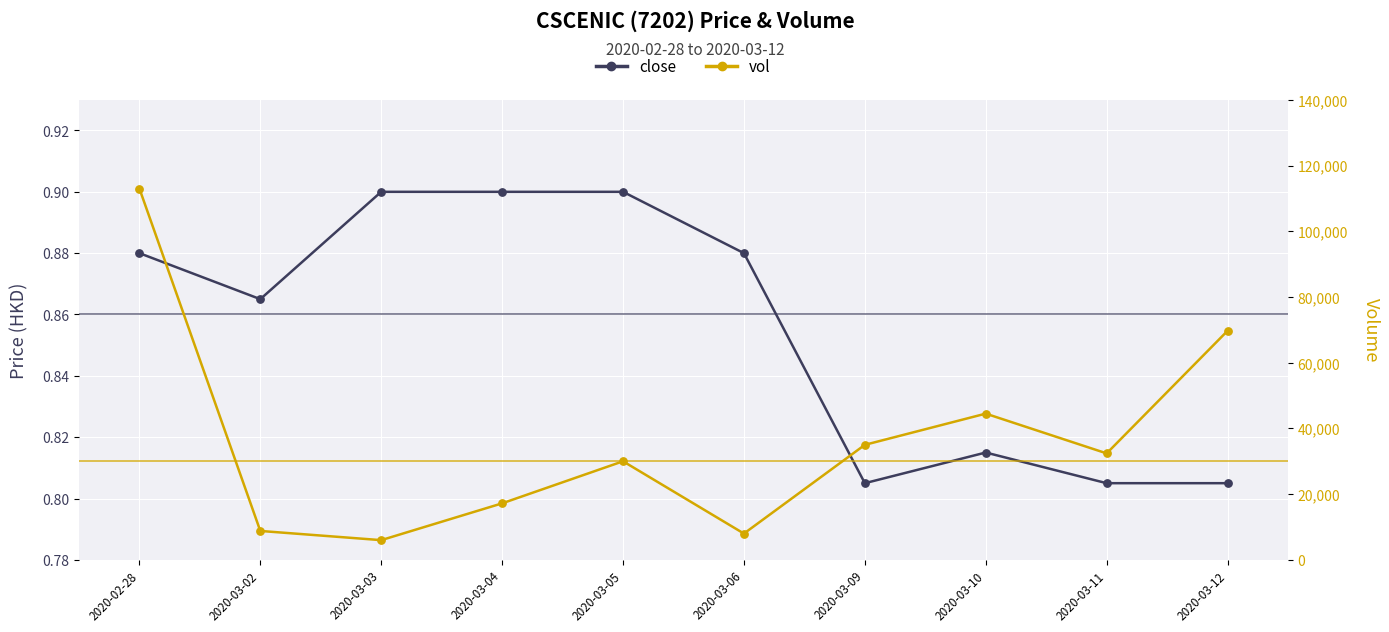

Which series reaches the maximum Y coordinate?

vol